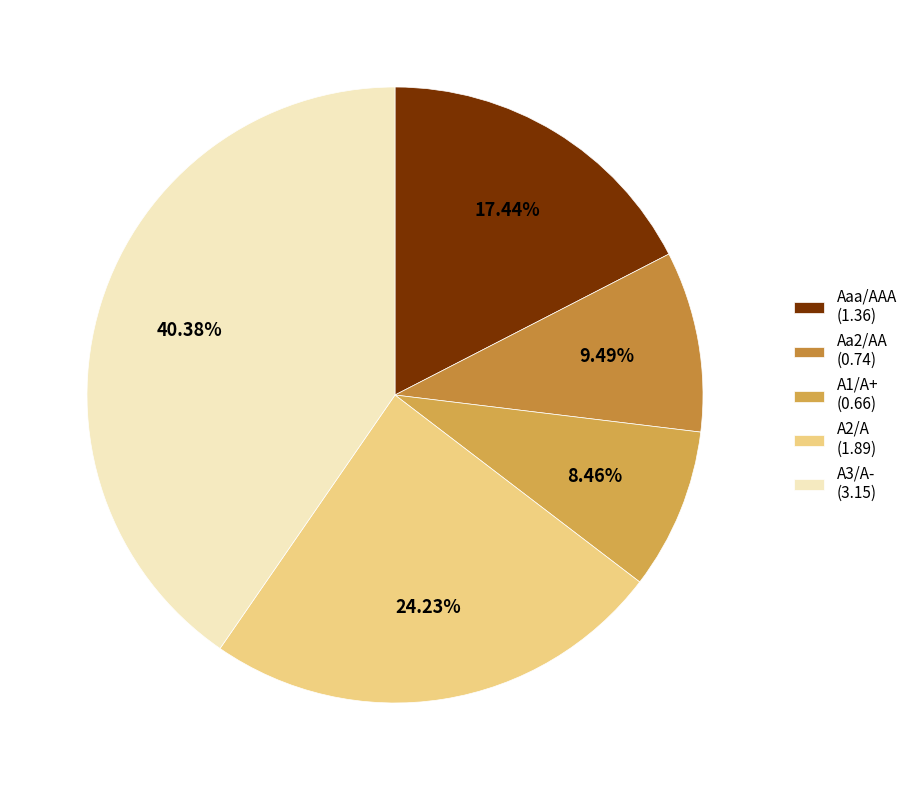

How many segments does this pie chart have?

5